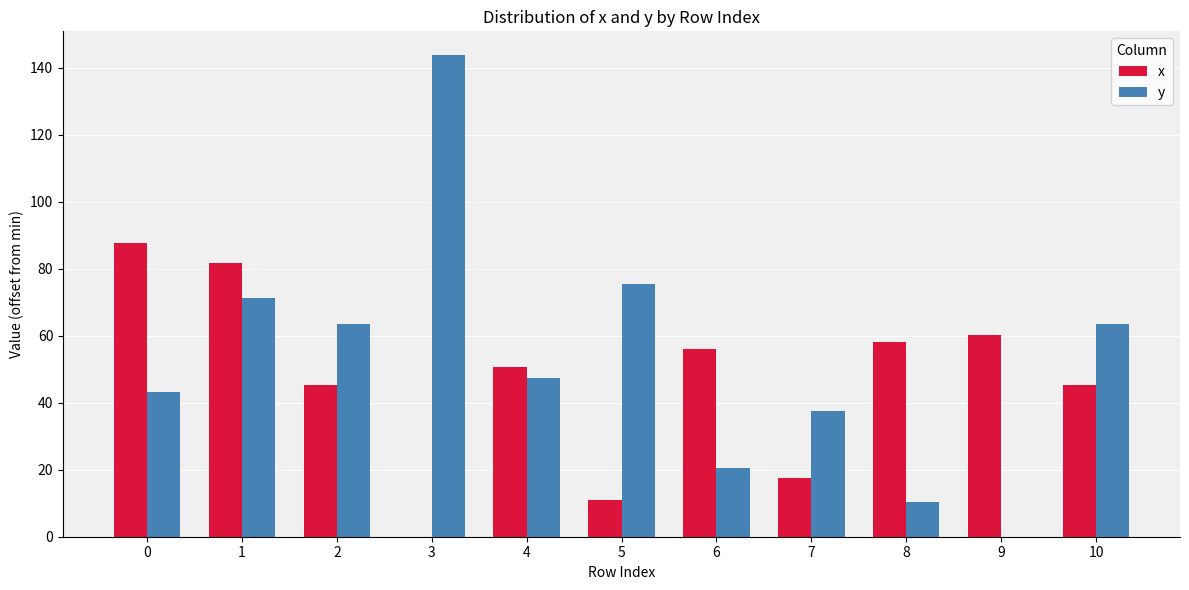

Reading left to right, what are all the values shown in this chart?

x: 87.8	81.7	45.4	0.0	50.6	11.1	56.1	17.6	58.2	60.2	45.4
y: 43.3	71.3	63.6	143.7	47.4	75.4	20.5	37.5	10.2	0.0	63.6